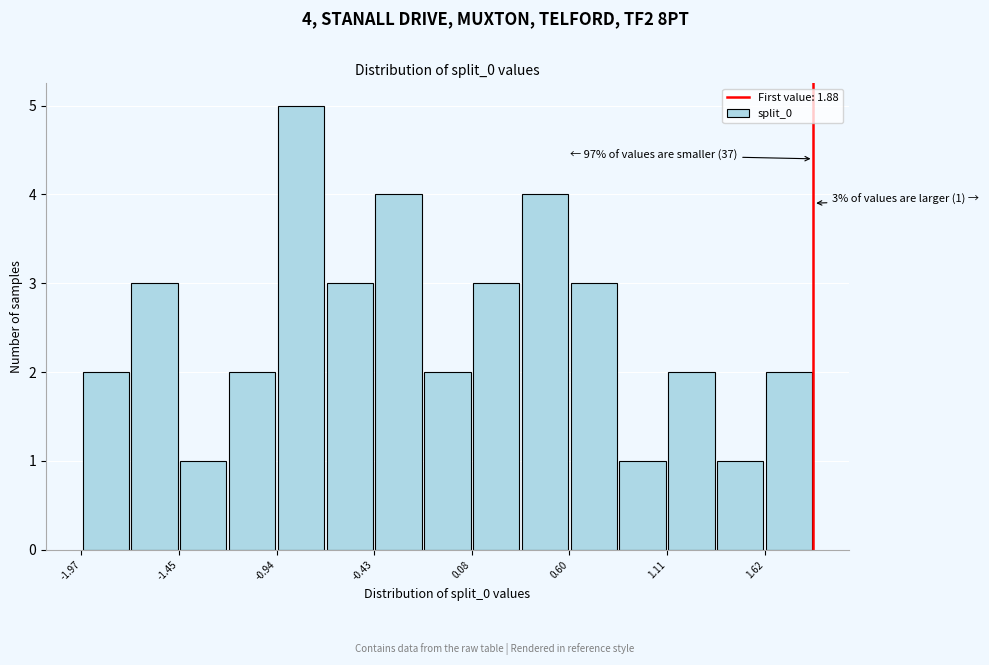

Read against the x-axis, roughly where is the centre of the tallest bar?

-0.8